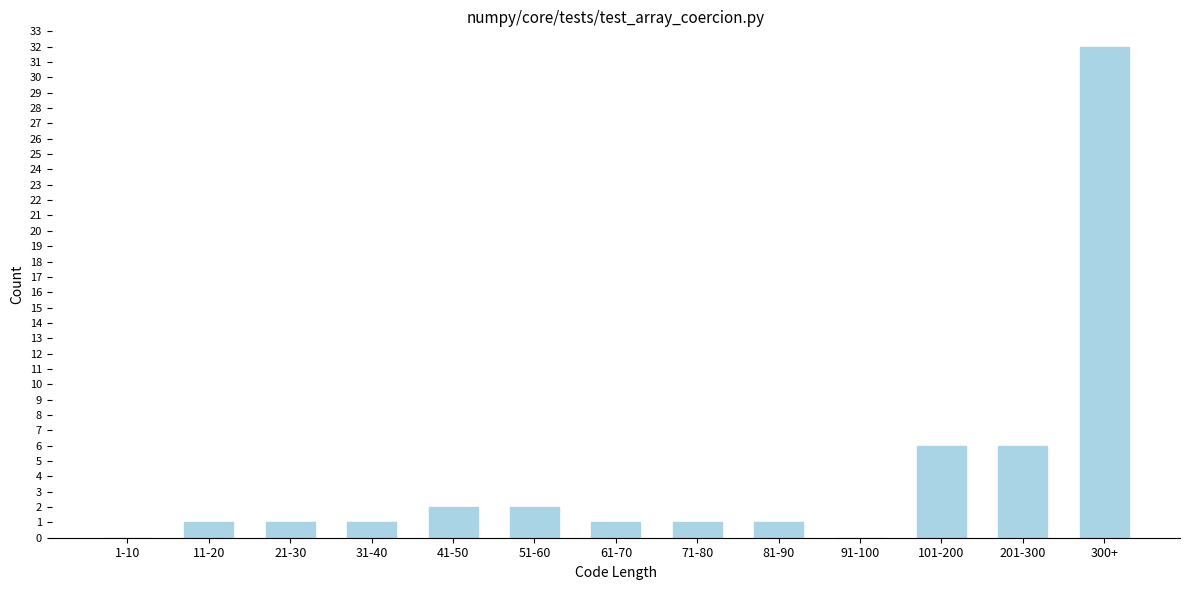

Reading left to right, what are all the values shown in this chart?

1-10=0	11-20=1	21-30=1	31-40=1	41-50=2	51-60=2	61-70=1	71-80=1	81-90=1	91-100=0	101-200=6	201-300=6	300+=32